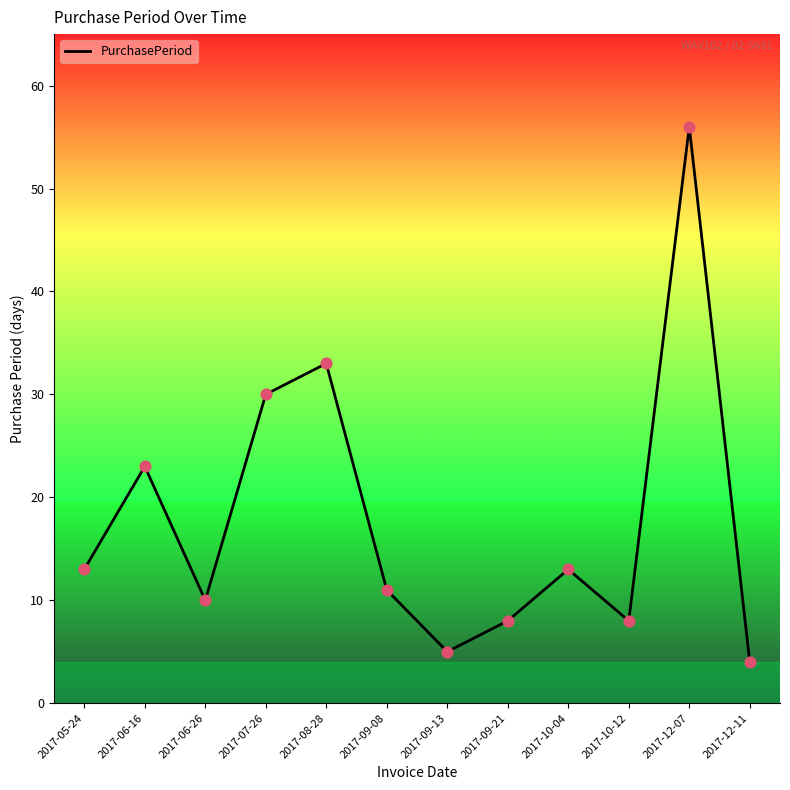

What is the change in value from 2017-05-24 to 2017-06-16?

+10